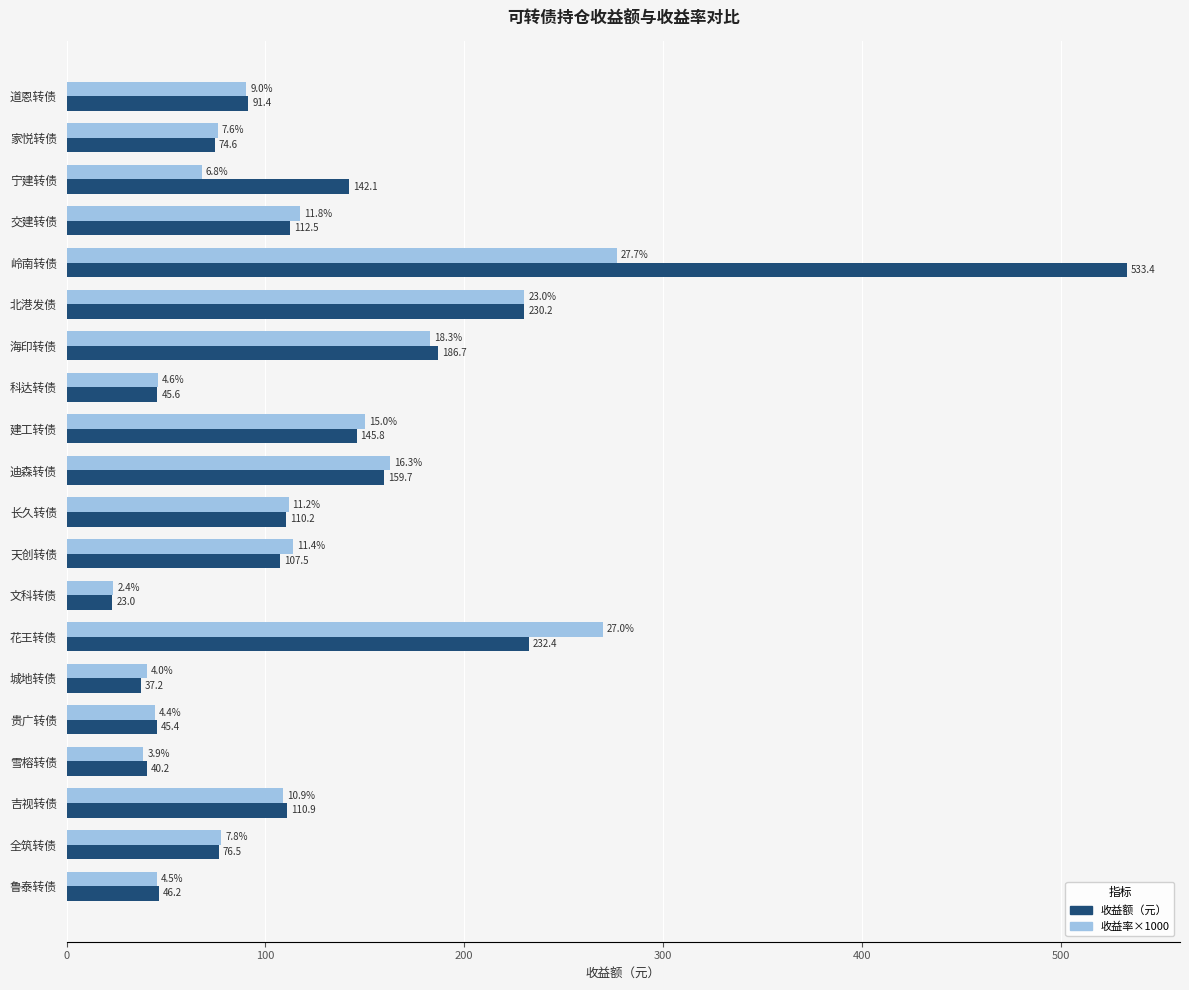

What is the average value of the 收益额（元） series?

127.6